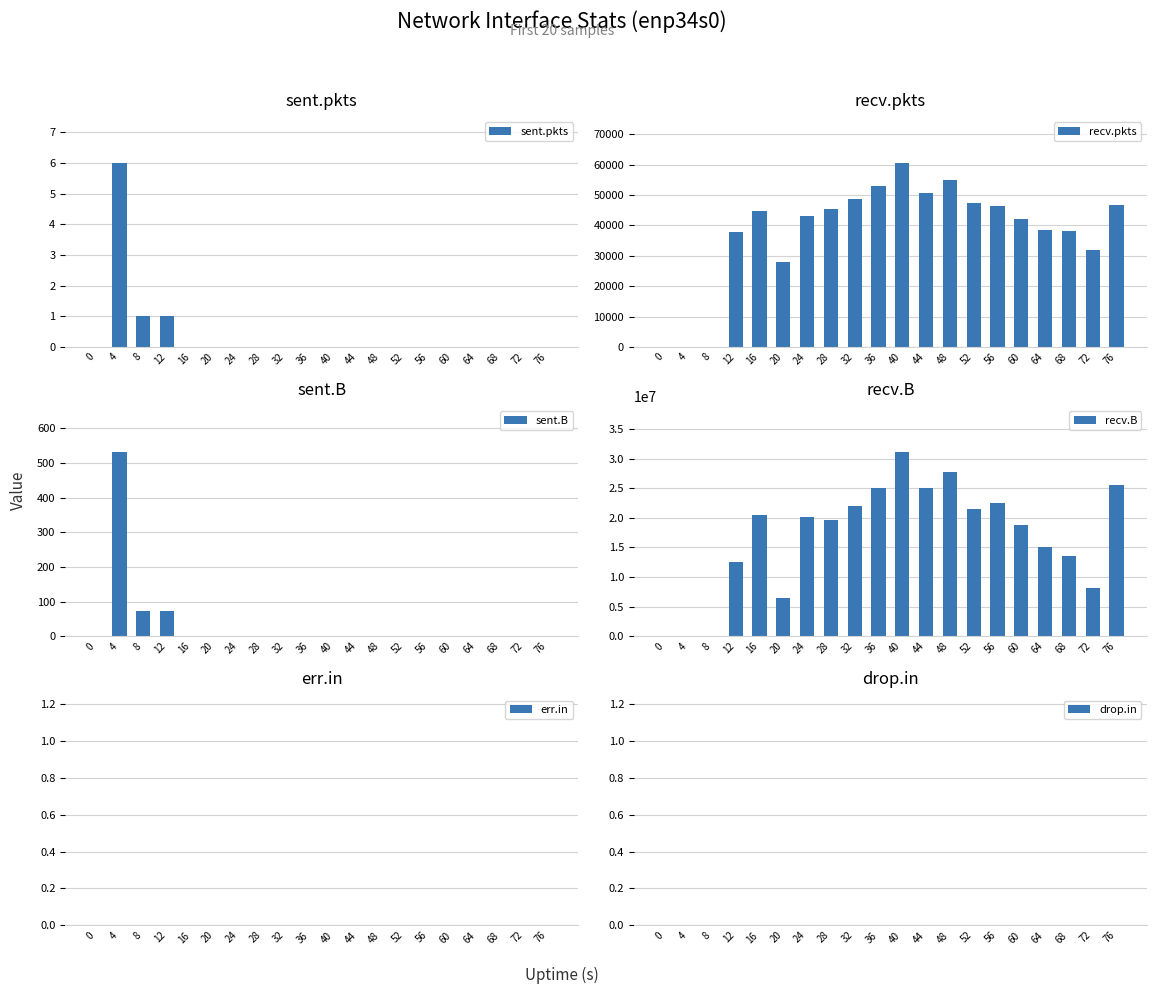

The recv.pkts series shows 48608 at 32. True or false?

True